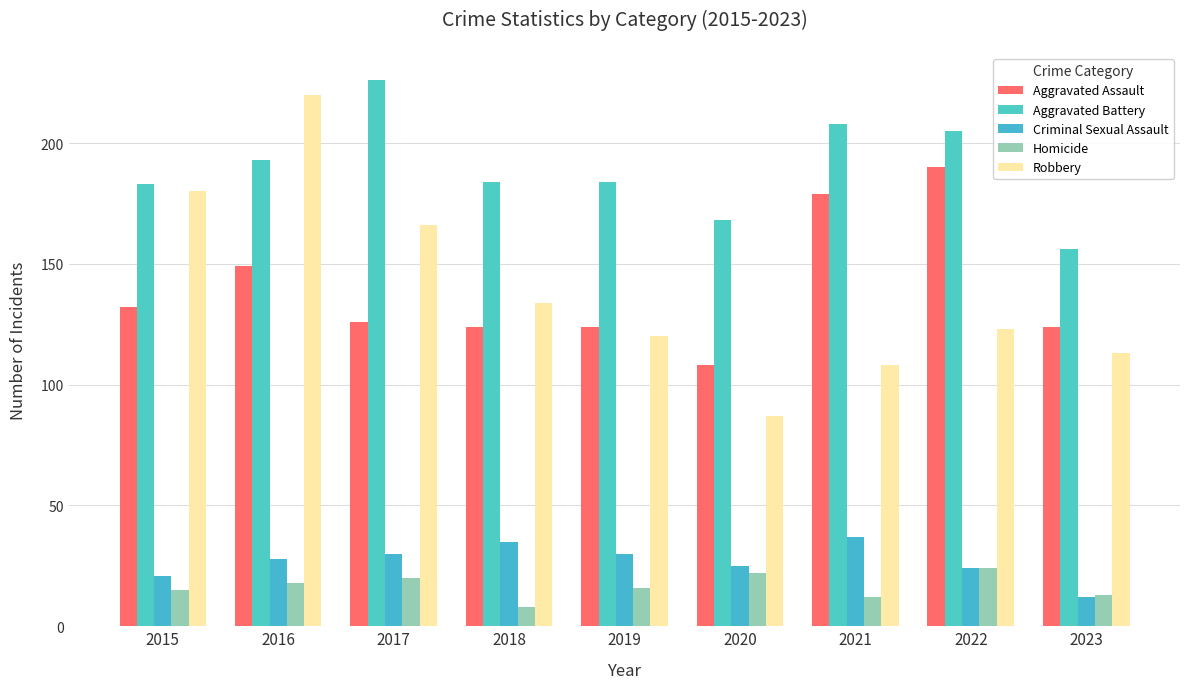

Reading left to right, what are all the values shown in this chart?

Aggravated Assault: 2015=132	2016=149	2017=126	2018=124	2019=124	2020=108	2021=179	2022=190	2023=124
Aggravated Battery: 2015=183	2016=193	2017=226	2018=184	2019=184	2020=168	2021=208	2022=205	2023=156
Criminal Sexual Assault: 2015=21	2016=28	2017=30	2018=35	2019=30	2020=25	2021=37	2022=24	2023=12
Homicide: 2015=15	2016=18	2017=20	2018=8	2019=16	2020=22	2021=12	2022=24	2023=13
Robbery: 2015=180	2016=220	2017=166	2018=134	2019=120	2020=87	2021=108	2022=123	2023=113